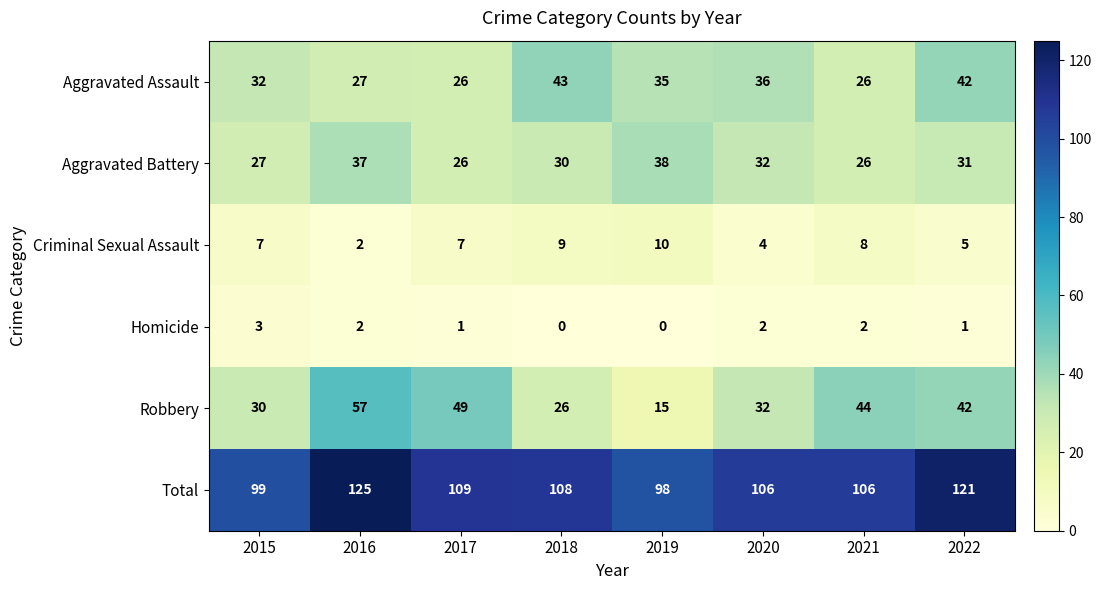

True or false: Criminal Sexual Assault has a value of 9 at 2018.

True